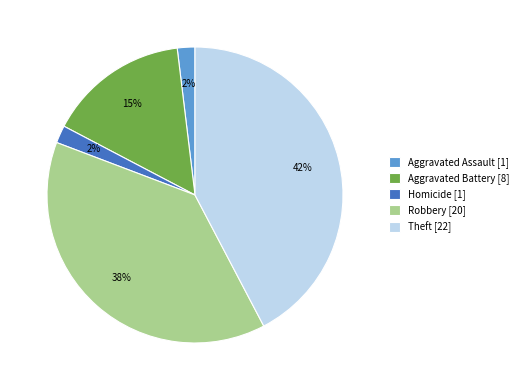

To the nearest percent, what is the average slice percentage?

20%